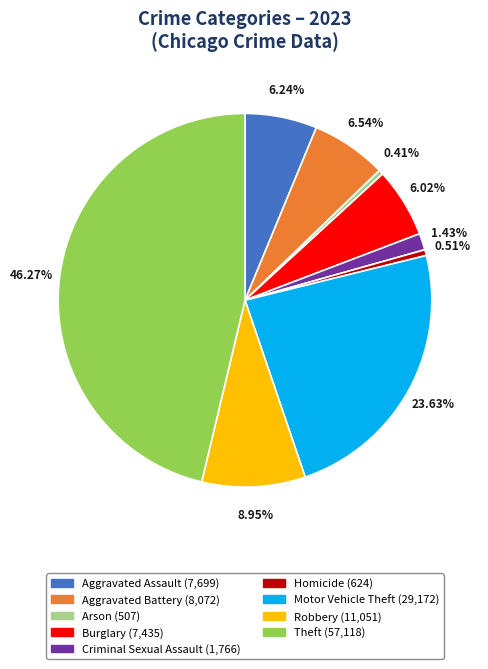

Is Motor Vehicle Theft the majority of the pie?

No